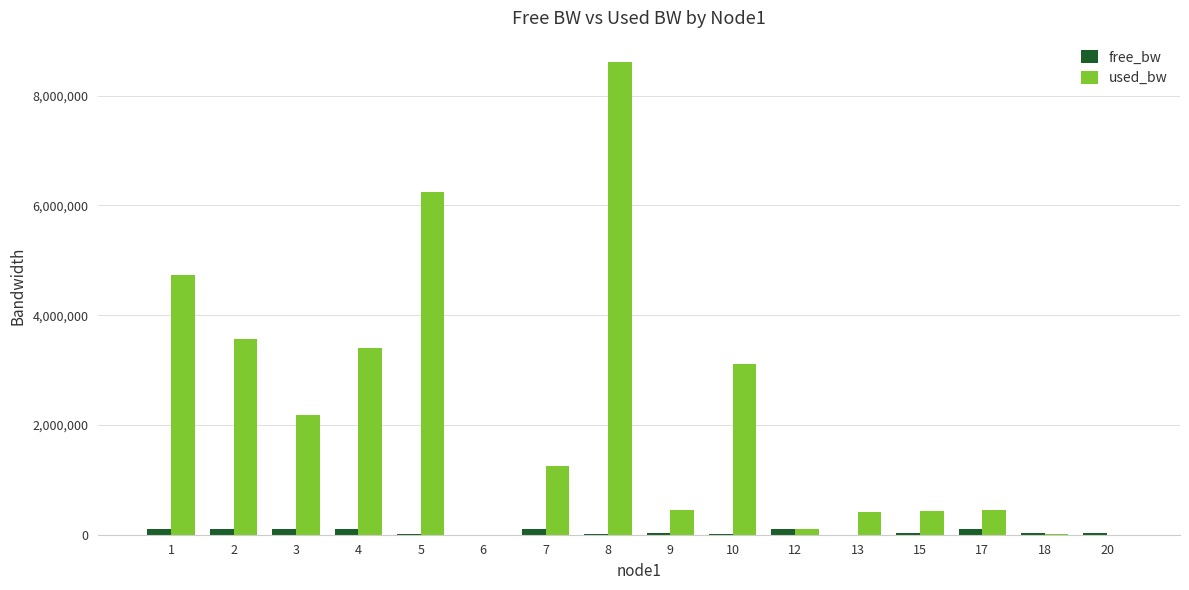

The value of used_bw at 1 is 7768634.5. True or false?

False